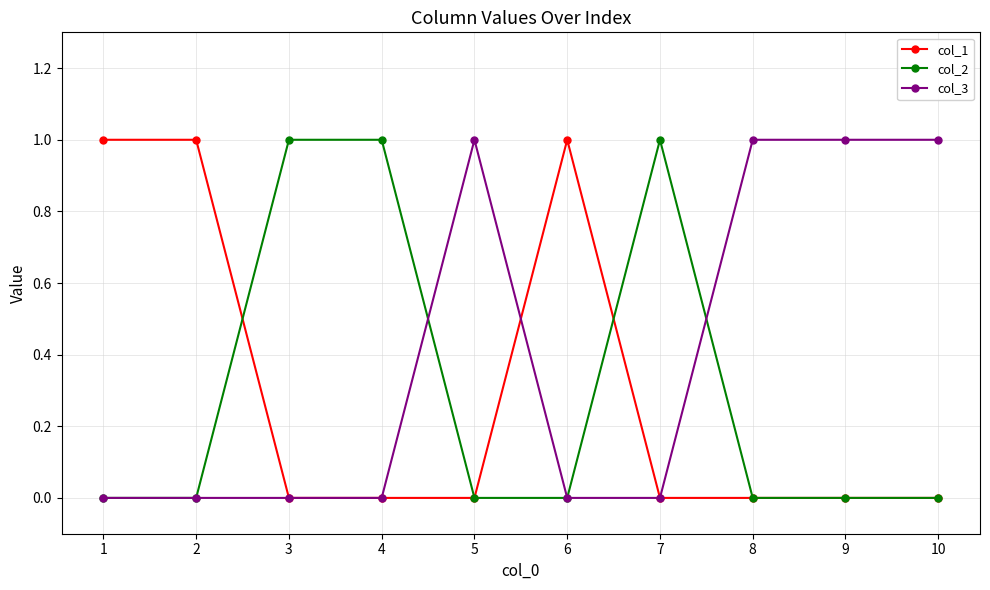

Reading right to left, transcribe all the data shown in this chart.

col_1: 0	0	0	0	1	0	0	0	1	1
col_2: 0	0	0	1	0	0	1	1	0	0
col_3: 1	1	1	0	0	1	0	0	0	0